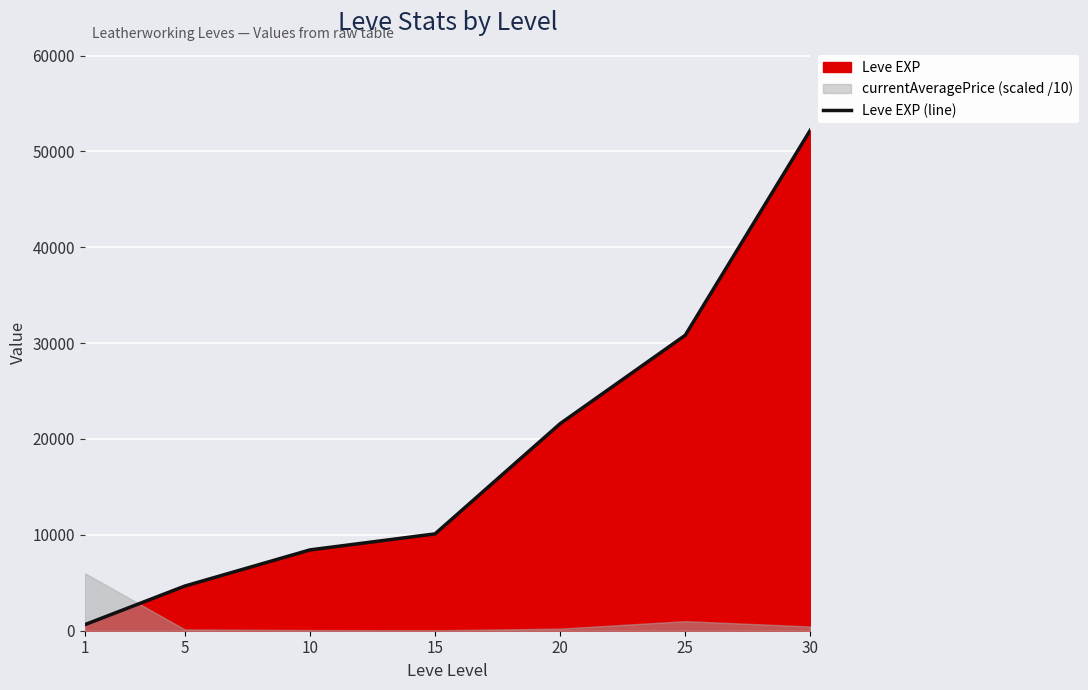

How many lines are shown in the chart?

1